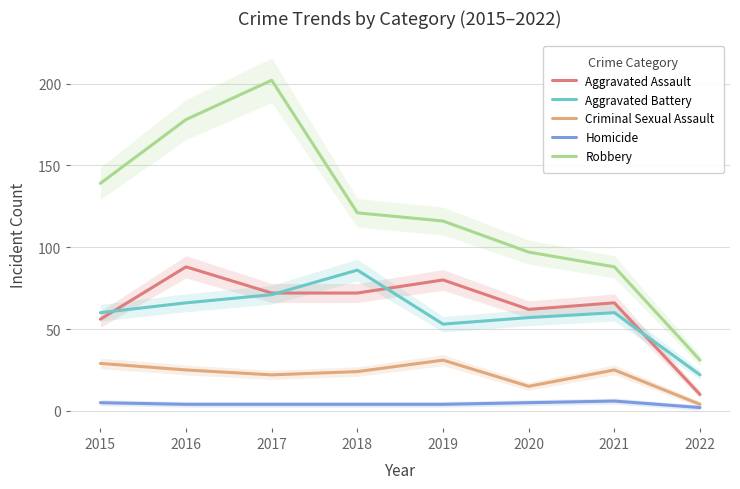

Does the chart display data point markers on the line(s)?

No